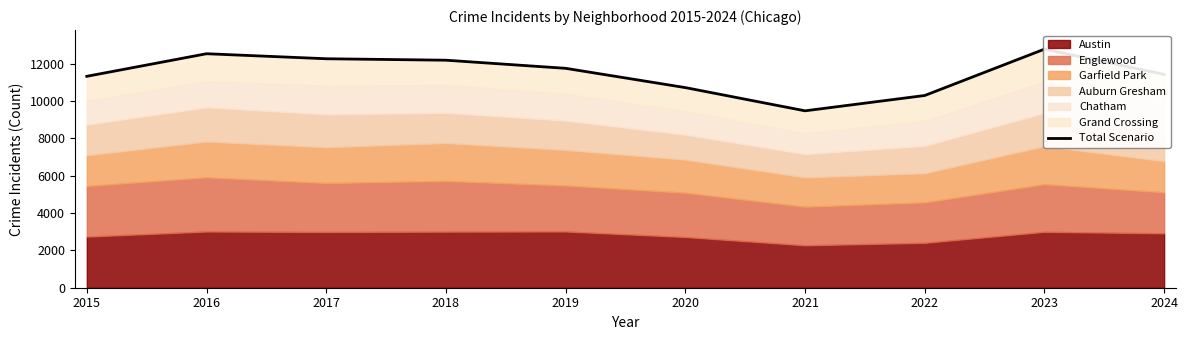

Reading left to right, extract all data points from this chart.

2015=11328	2016=12538	2017=12269	2018=12191	2019=11756	2020=10723	2021=9479	2022=10300	2023=12783	2024=11431